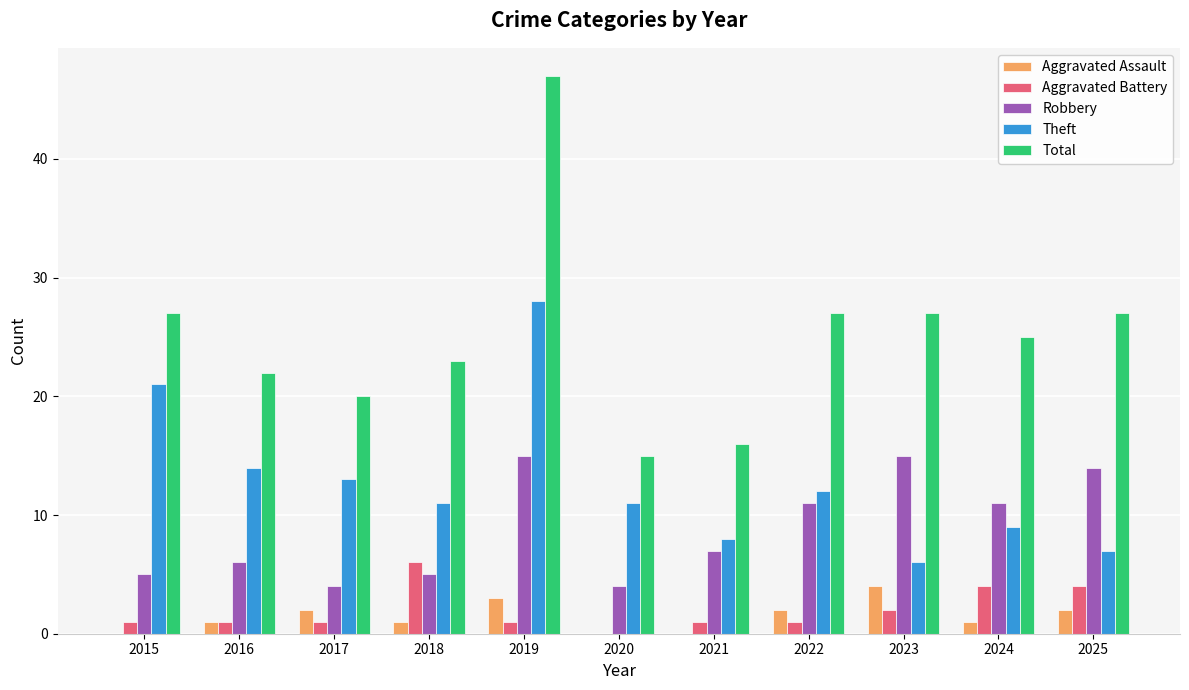

What is the sum of all Theft values?

140